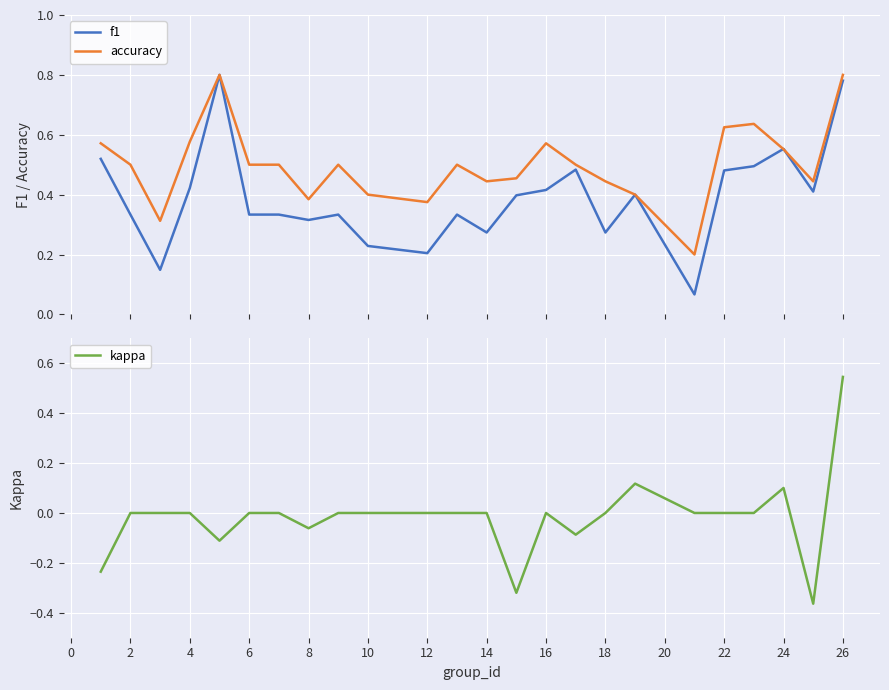

List the series in order of their overall mean, lowest first.

kappa, f1, accuracy